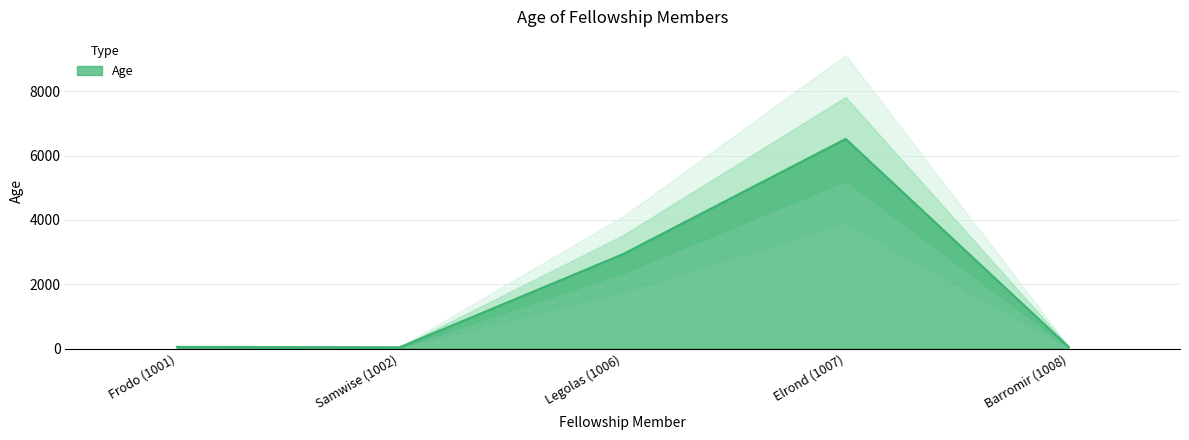

List the labels in order of value, smallest first.

Samwise (1002), Frodo (1001), Barromir (1008), Legolas (1006), Elrond (1007)